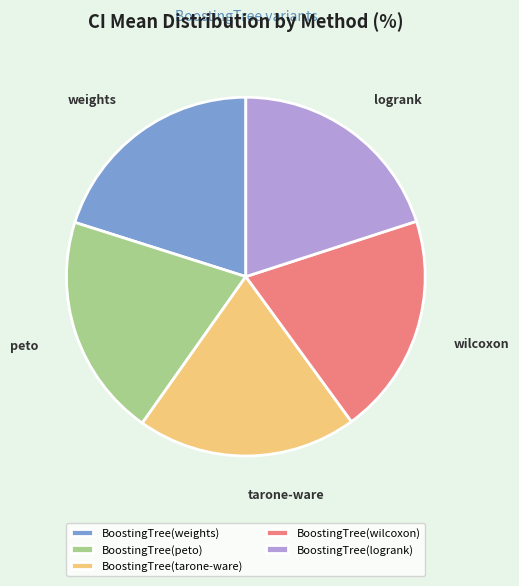

How many slices are in this pie chart?

5